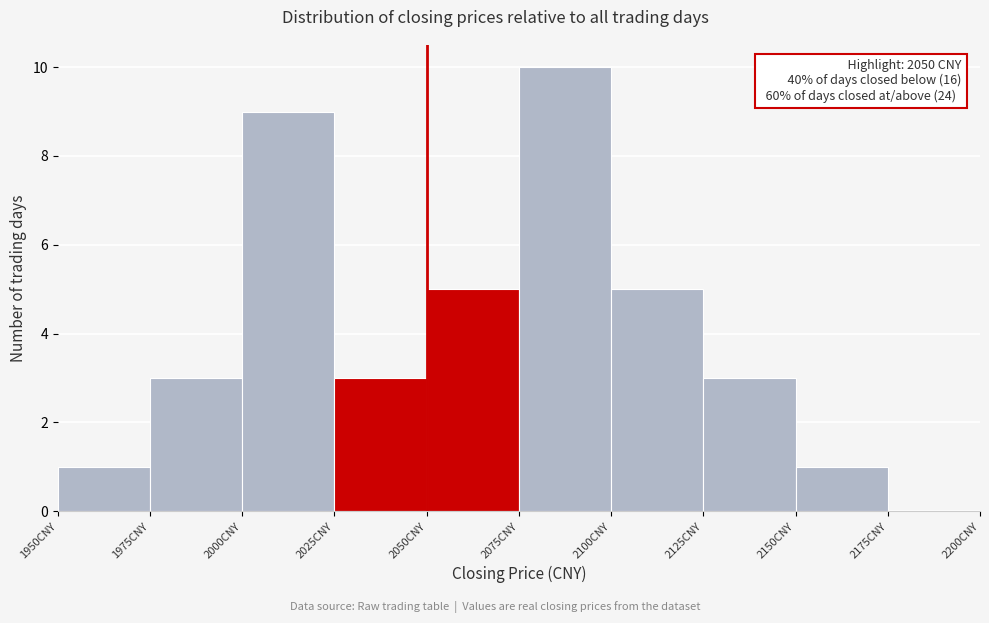

Which range on the x-axis has the tallest bar?

2075 to 2100